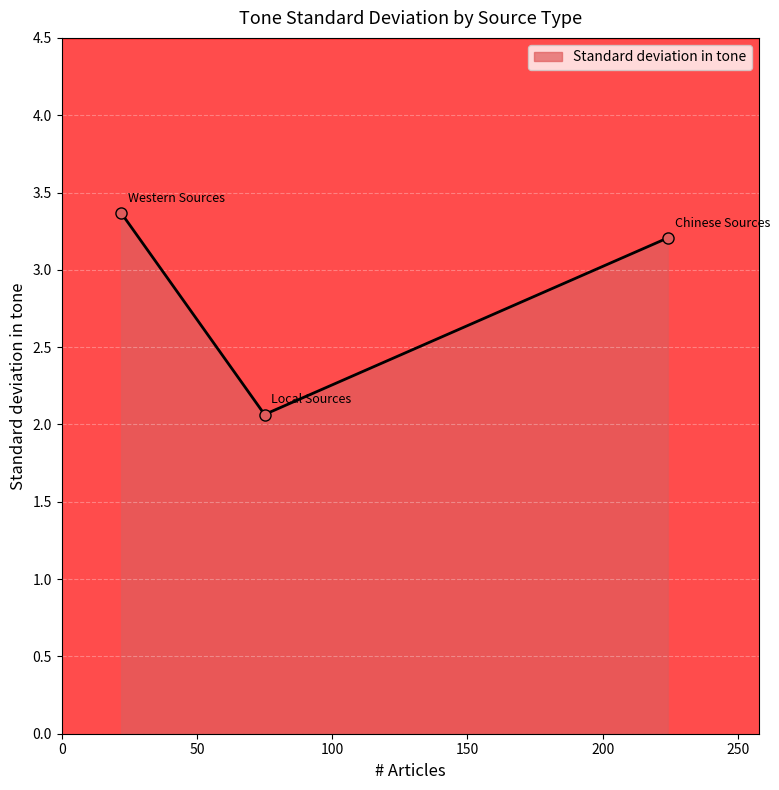

What is the difference between the second highest and minimum values?

1.1